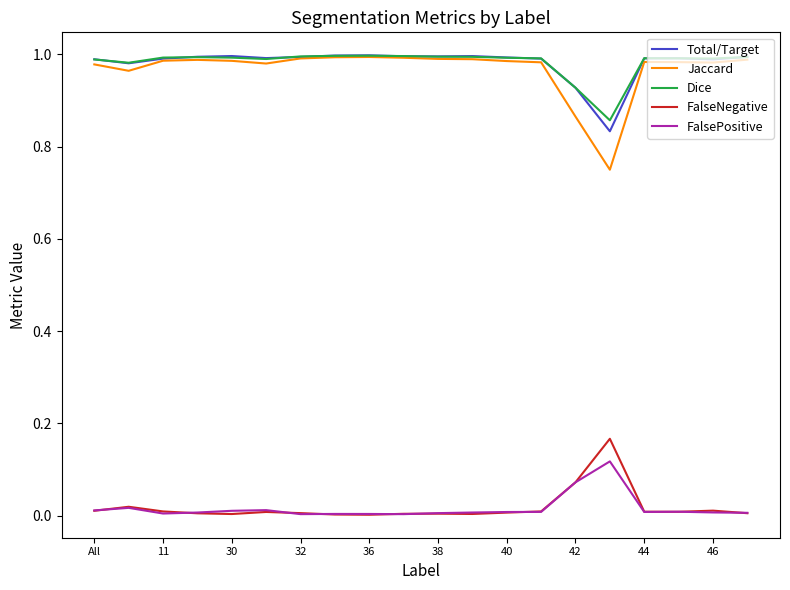

Which series has the widest spread of values?

Jaccard